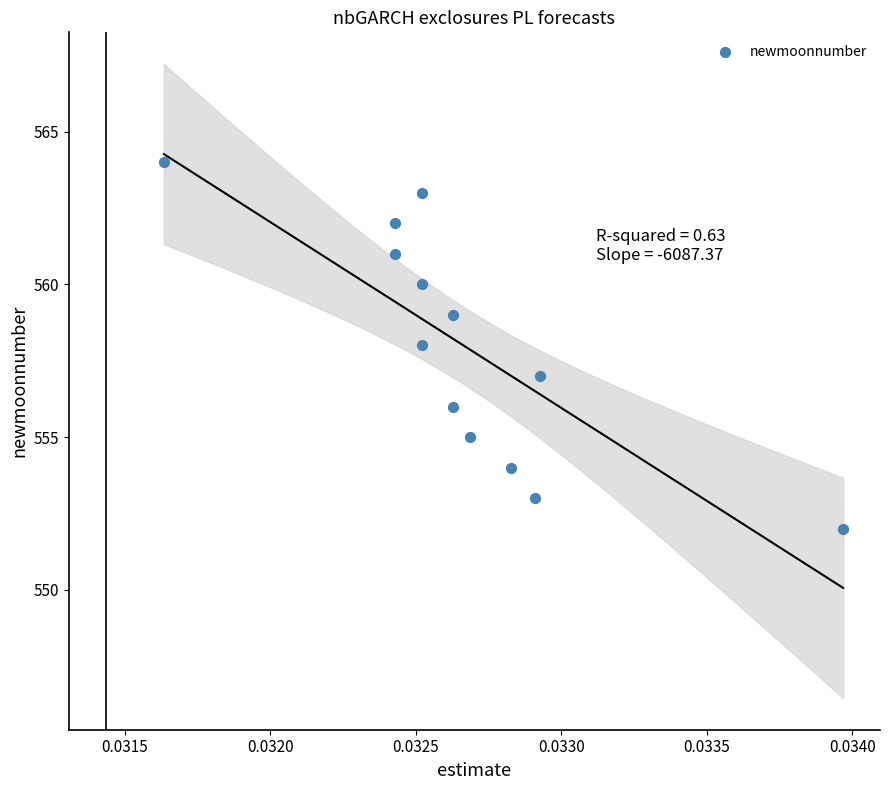

How many points are shown in the scatter plot?

13